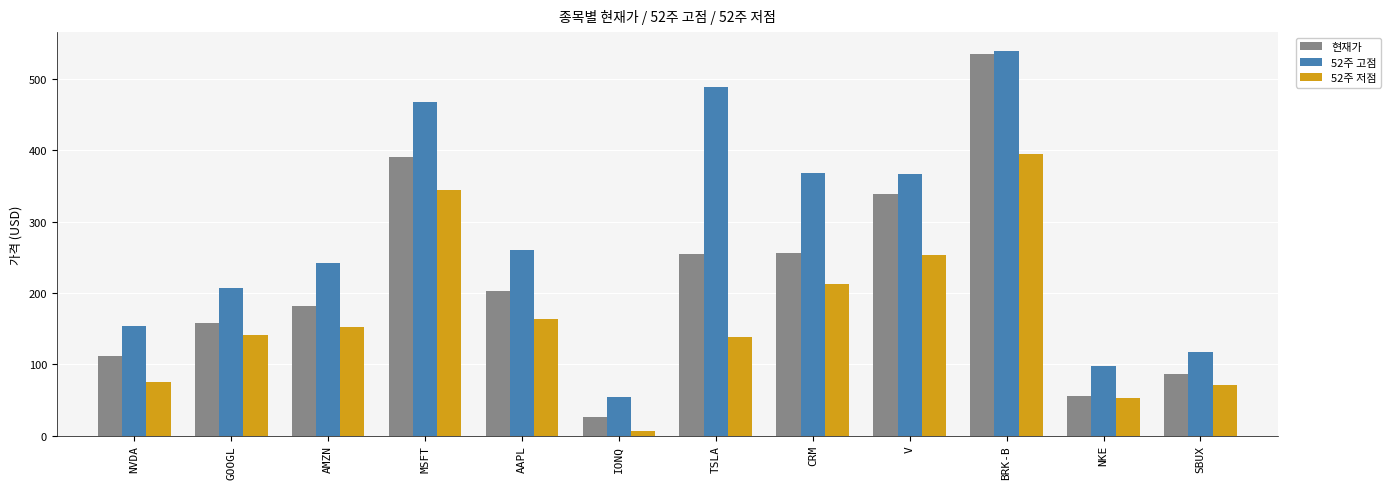

Reading left to right, list all the values displayed in this chart.

현재가: NVDA=111.7	GOOGL=158.5	AMZN=181.8	MSFT=390.6	AAPL=202.4	IONQ=25.7	TSLA=254.4	CRM=255.7	V=338.2	BRK-B=535.2	NKE=55.0	SBUX=85.6
52주 고점: NVDA=153.1	GOOGL=207.1	AMZN=242.5	MSFT=468.4	AAPL=260.1	IONQ=54.7	TSLA=488.5	CRM=369.0	V=366.5	BRK-B=539.0	NKE=98.0	SBUX=117.5
52주 저점: NVDA=75.6	GOOGL=140.5	AMZN=151.6	MSFT=344.8	AAPL=164.1	IONQ=6.2	TSLA=138.8	CRM=212.0	V=252.7	BRK-B=395.7	NKE=52.3	SBUX=71.5